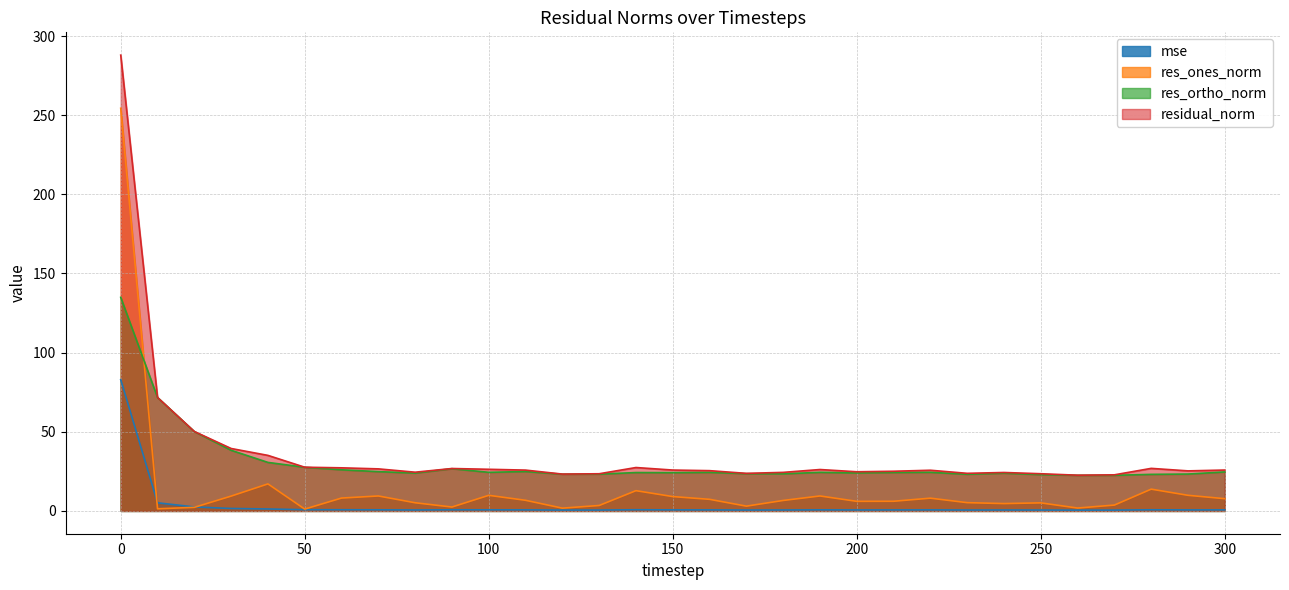

What is the total value across all series at 170?

50.9